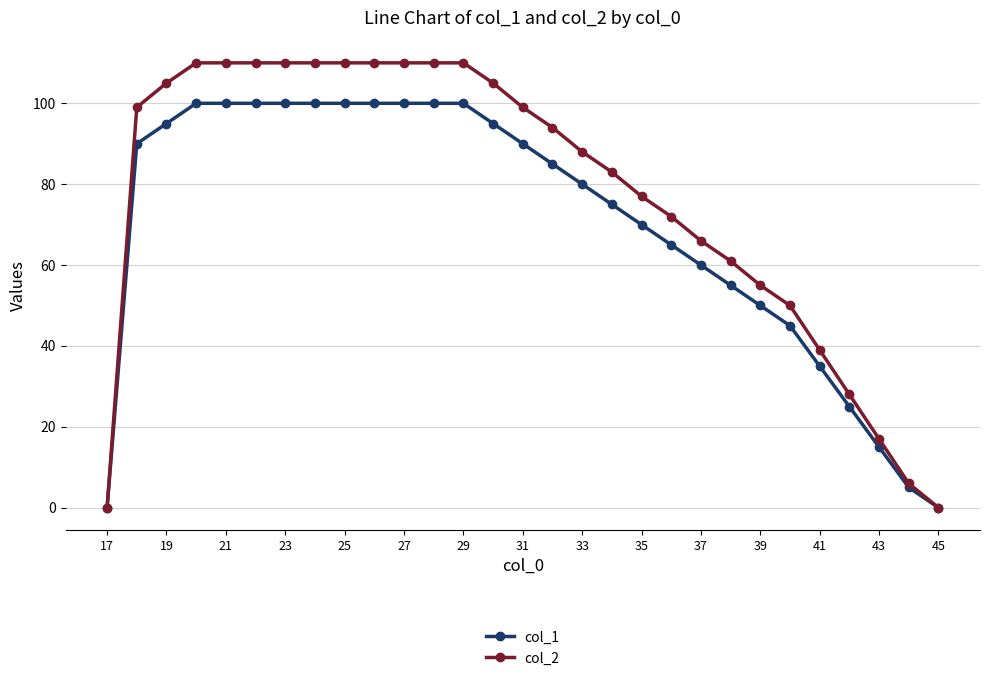

What is the greatest value displayed?

110